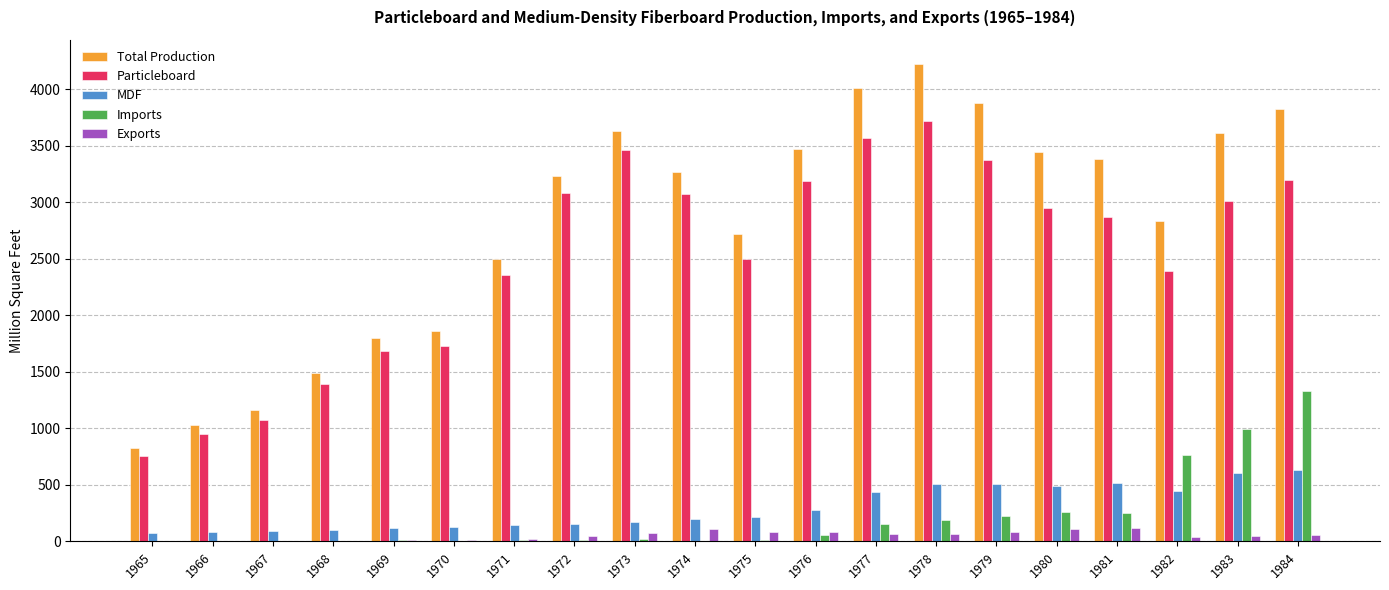

What is the spread (max minus min) of values at 1975?

2702